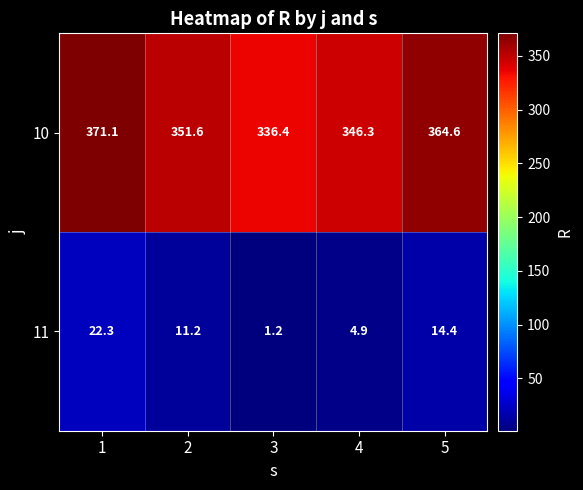

Is it true that 11 equals 7.0 at 2?

False